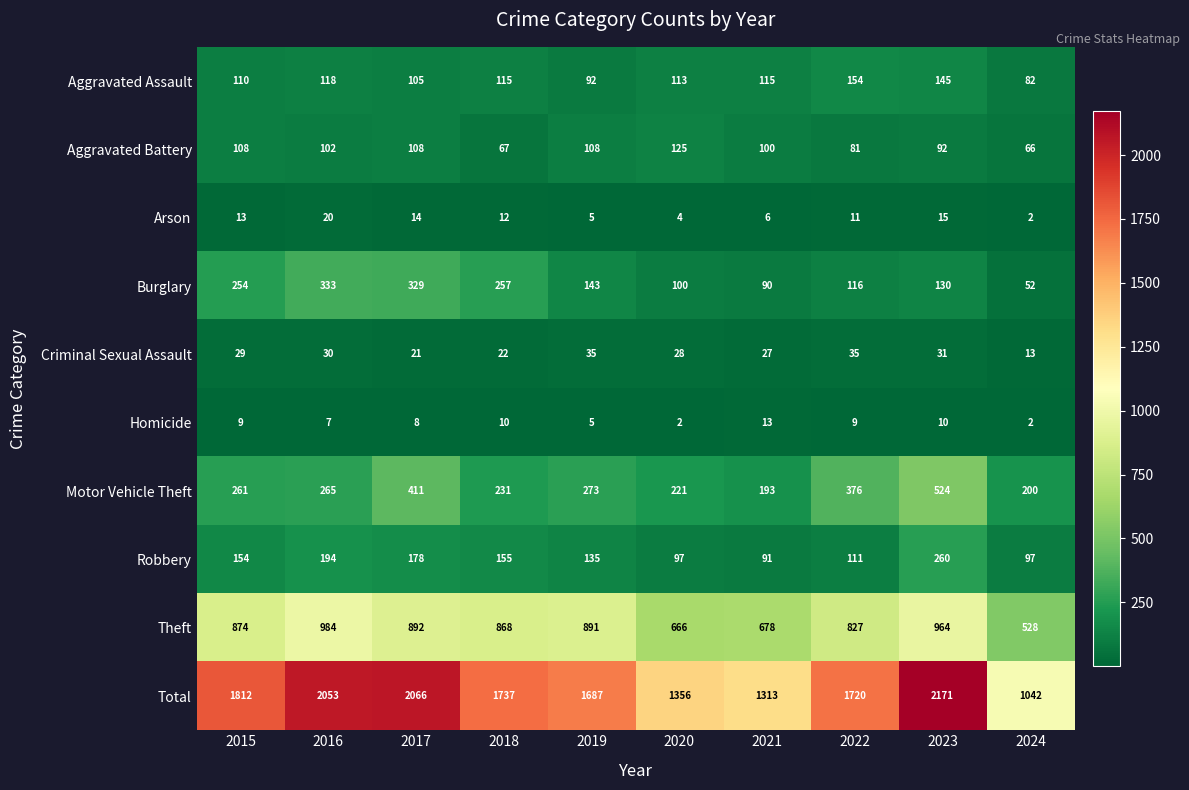

True or false: Robbery has a value of 178 at 2017.

True